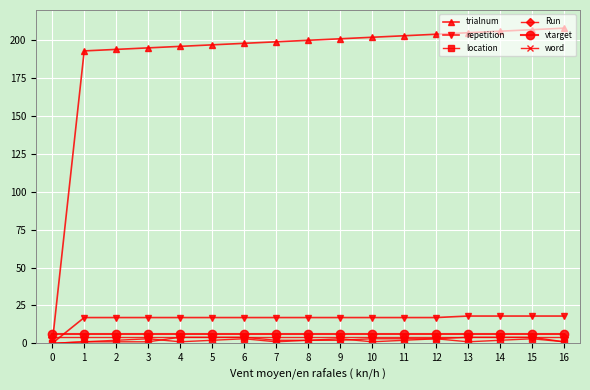

Is the value of trialnum at 10 greater than the value of location at 7?

Yes